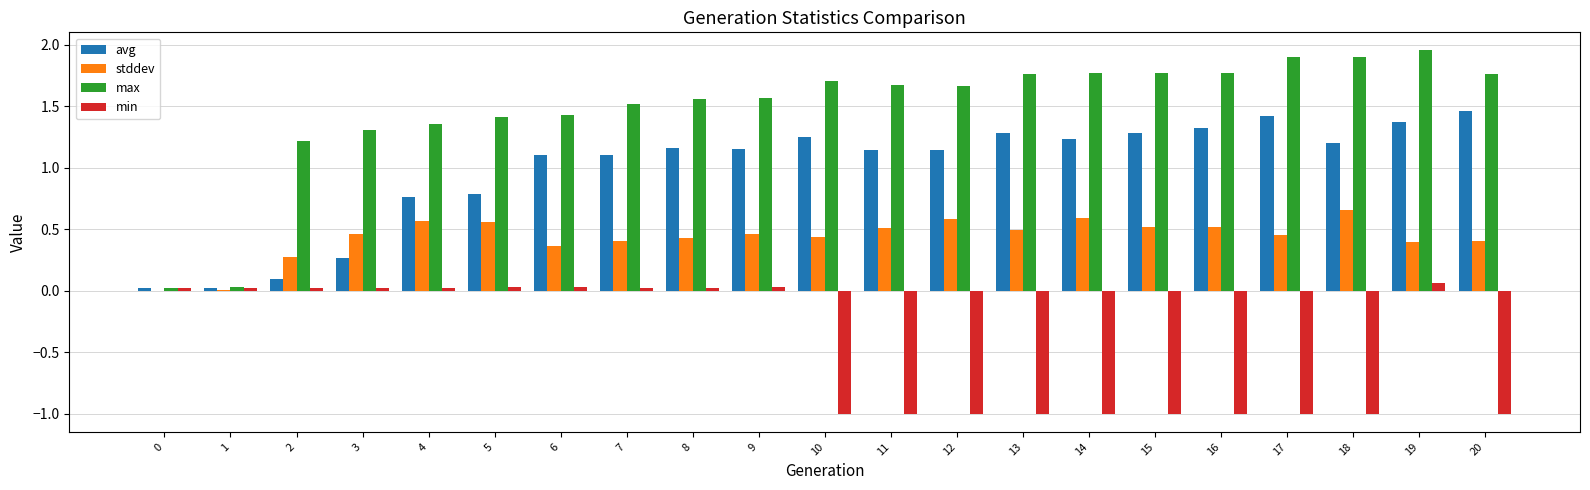

At which category is the sum across all series the highest?

19